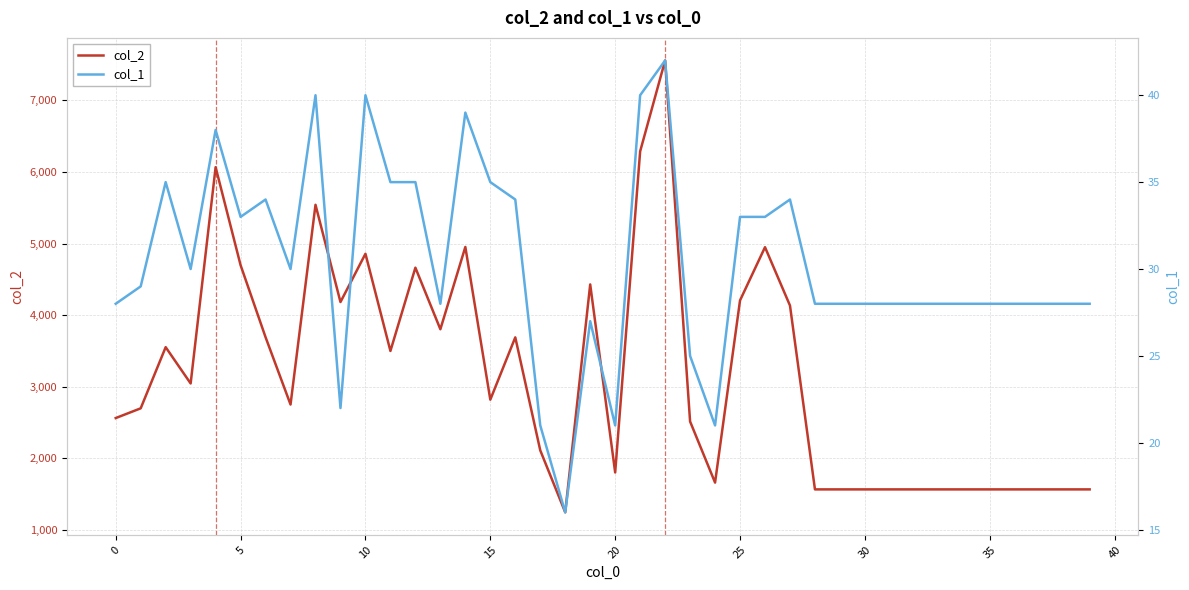

The col_1 series shows 35 at 11. True or false?

True